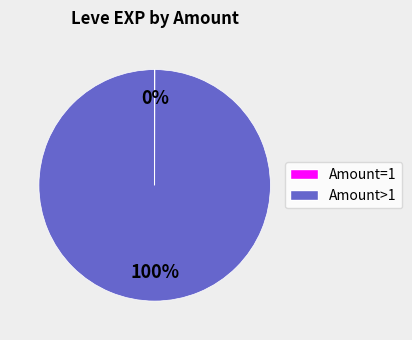

To the nearest percent, what is the average slice percentage?

50%